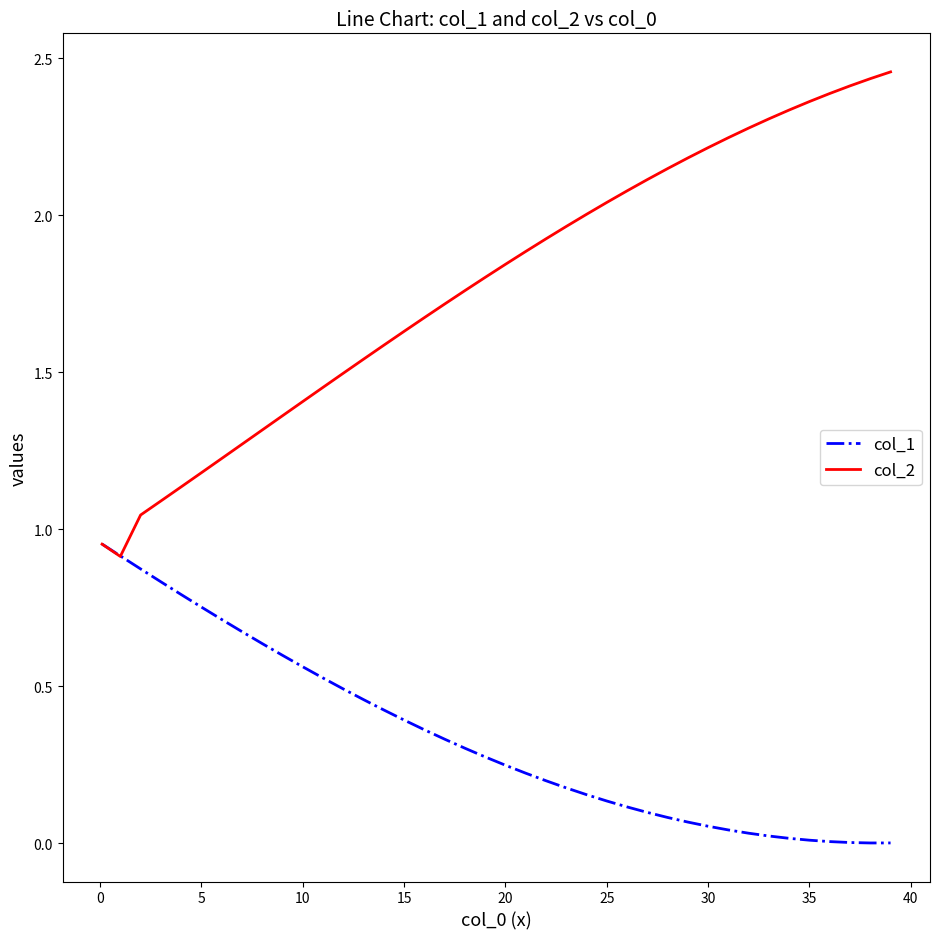

Which series has the largest total across all categories?

col_2